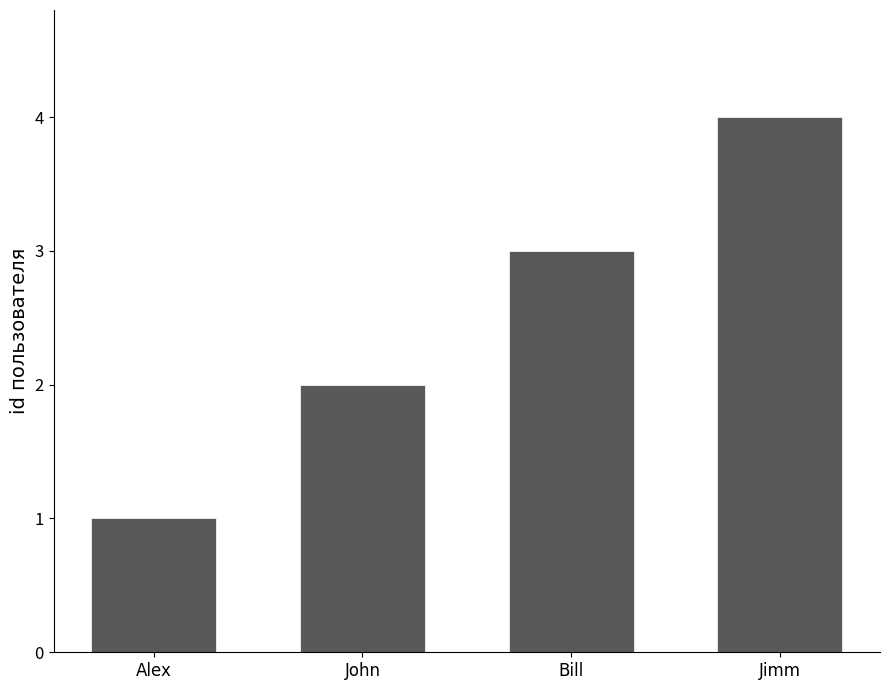

What is the approximate value at John?

2